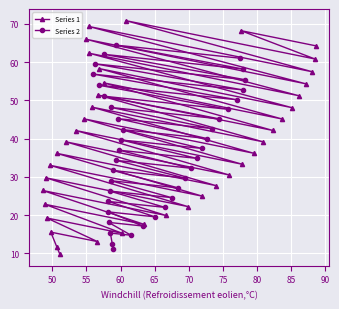

At how many categories does at least one series exceed 52?

11